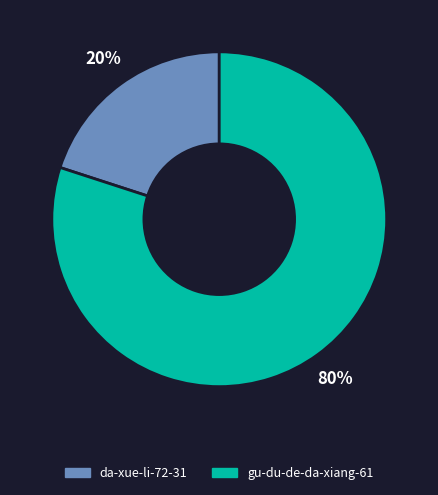

How many slices are in this pie chart?

2